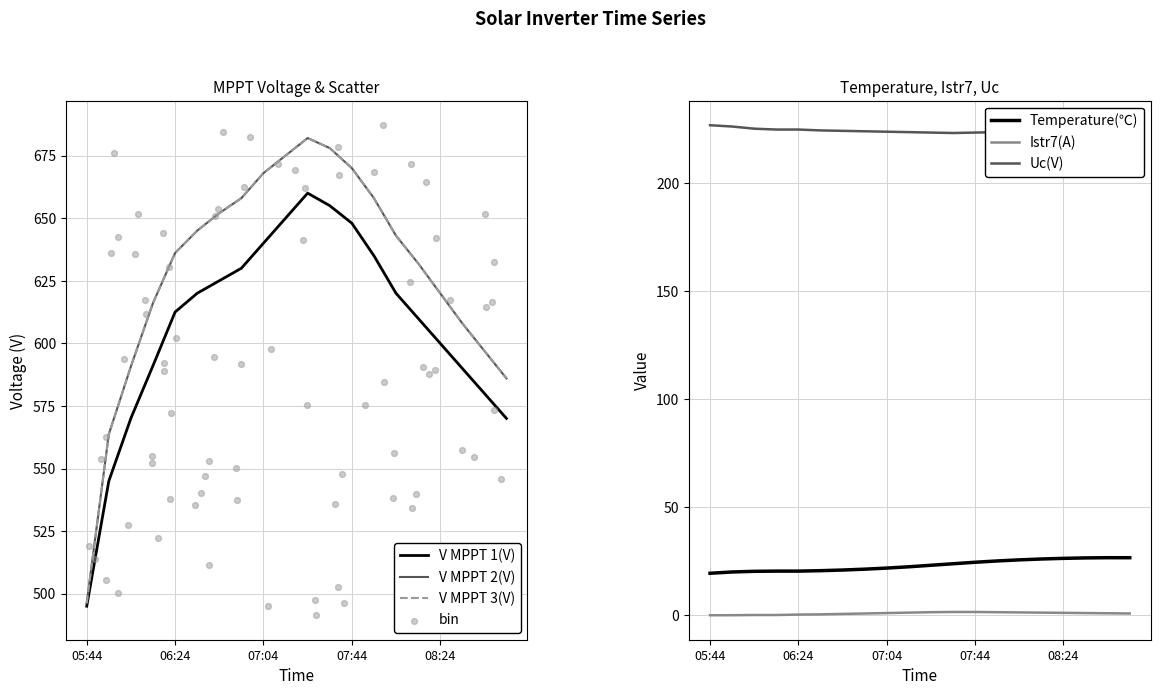

Which series has the largest Y range (max minus min)?

V MPPT 3(V)